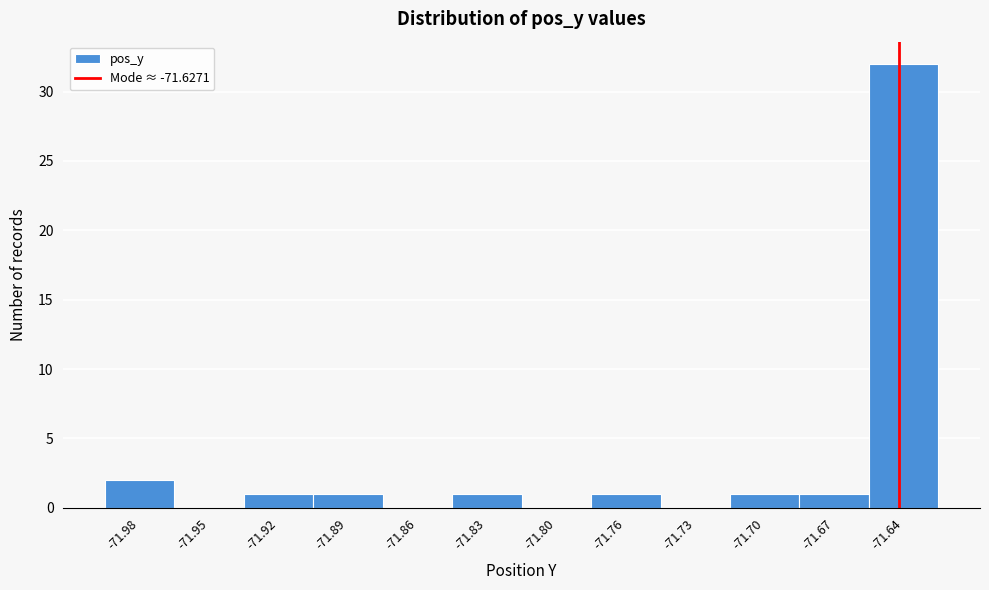

Reading left to right, extract all data points from this chart.

-71.98=2	-71.95=0	-71.92=1	-71.89=1	-71.86=0	-71.83=1	-71.80=0	-71.76=1	-71.73=0	-71.70=1	-71.67=1	-71.64=32